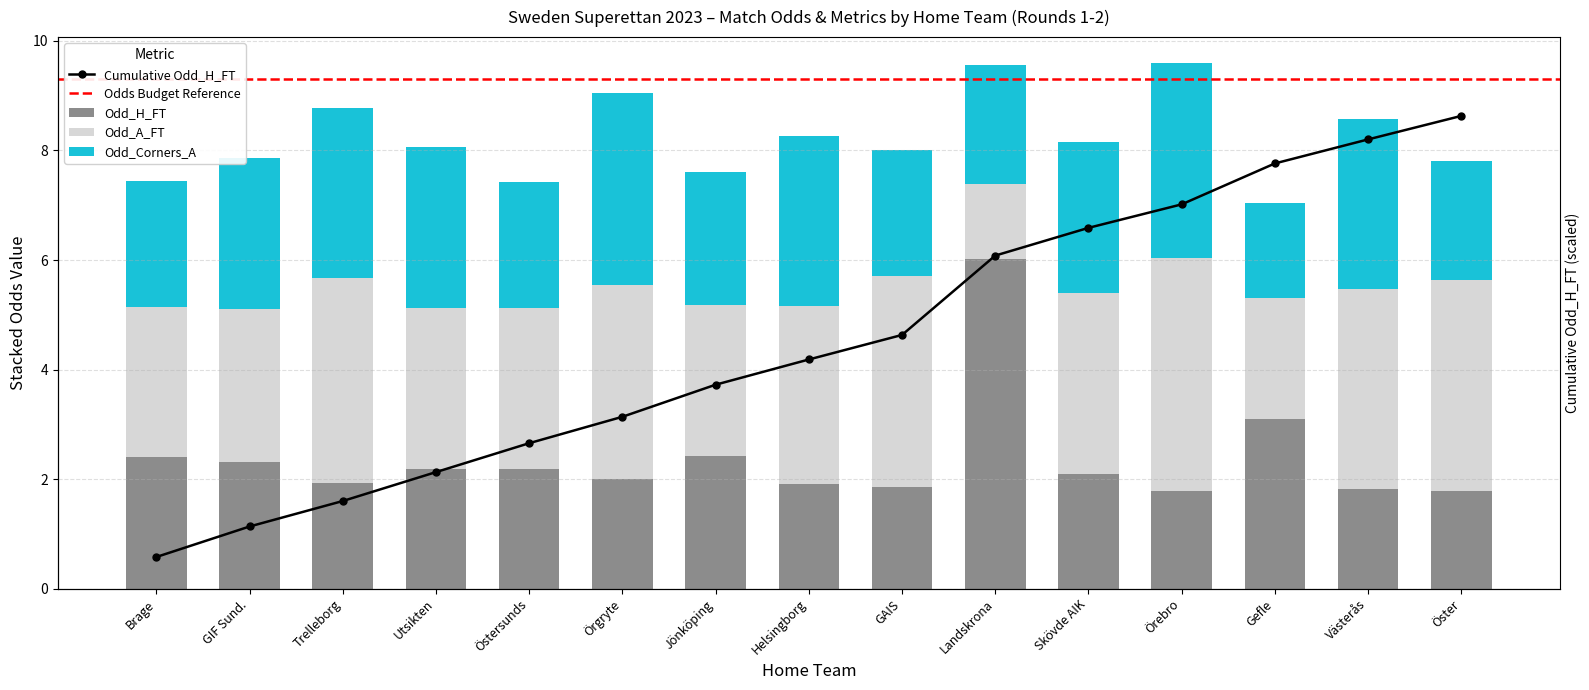

At how many categories does at least one series exceed 4?

2